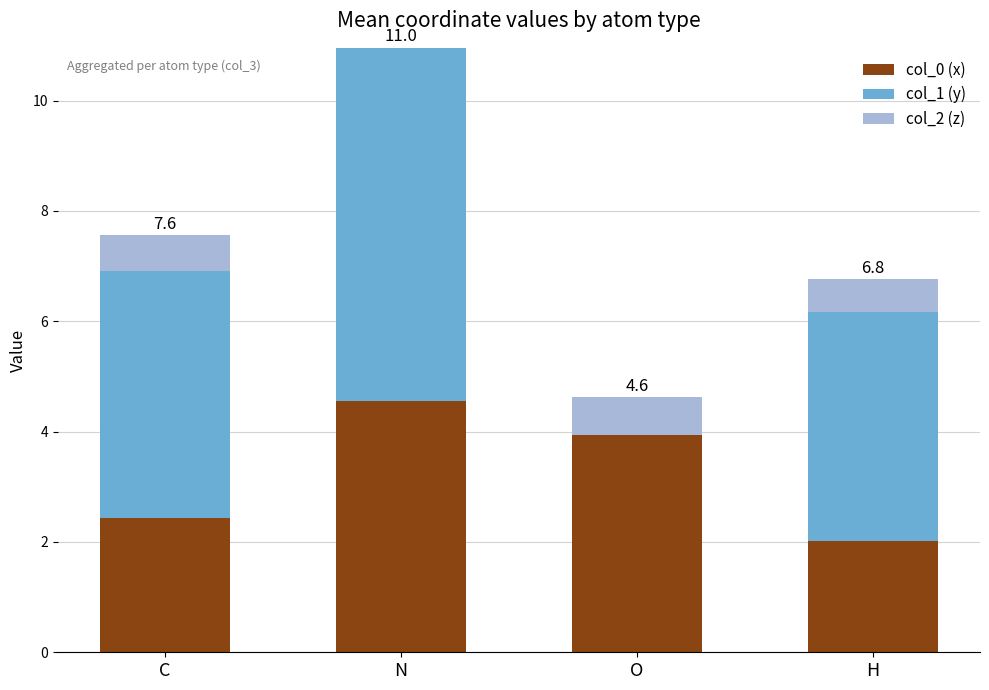

The col_0 (x) series shows 3.9 at O. True or false?

True